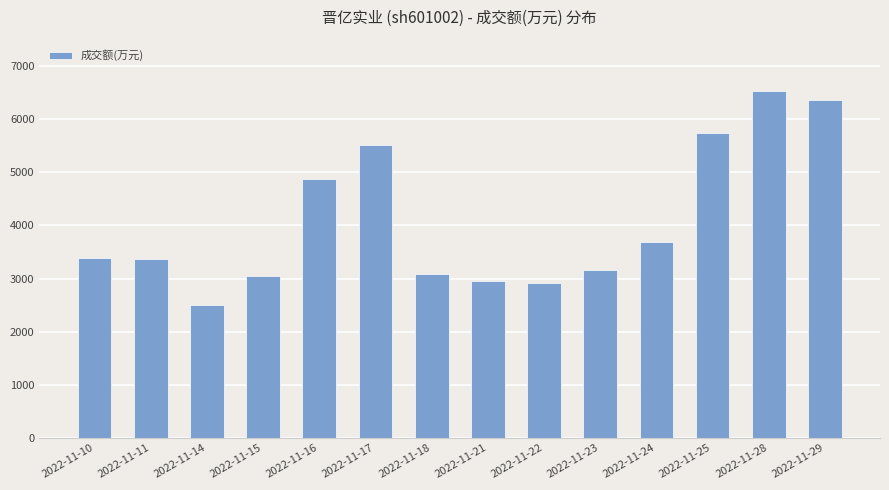

Which category has the highest value across all series?

2022-11-28